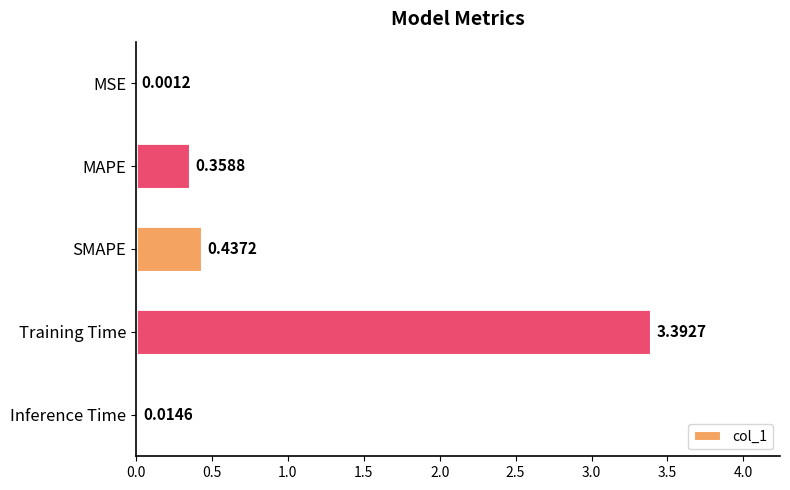

Where is the data nearest to the value 1?

SMAPE